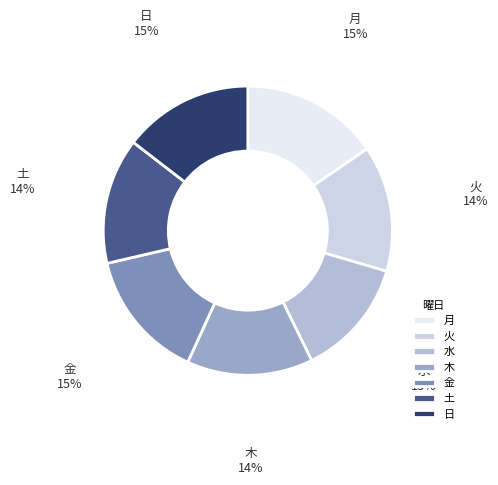

Does 土 account for over 50% of the chart?

No